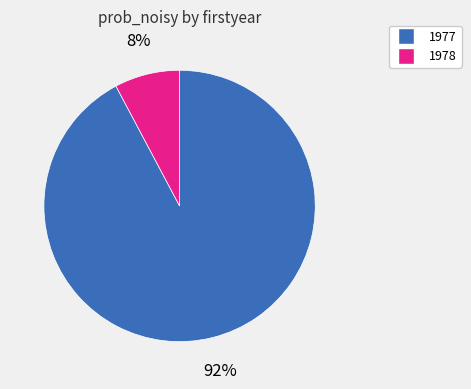

Is there any slice that represents more than half of the pie?

Yes